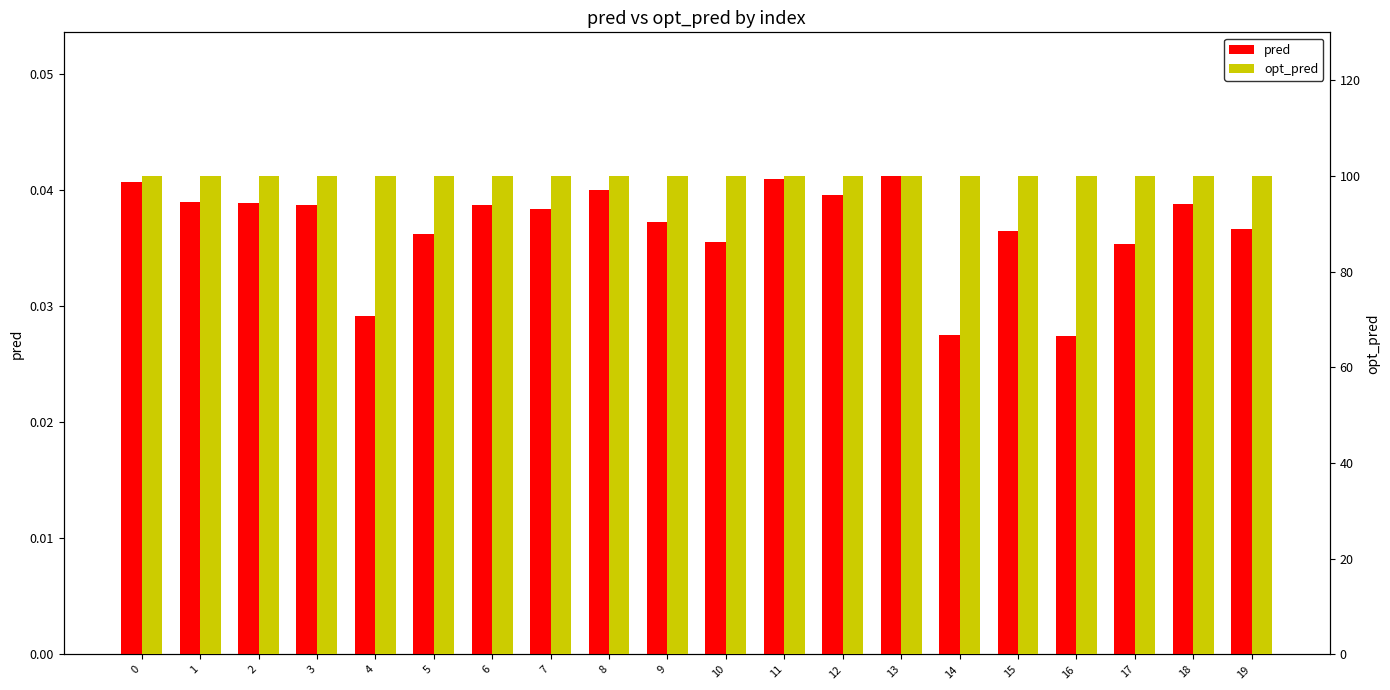

The value of opt_pred at 9 is 100.0. True or false?

True